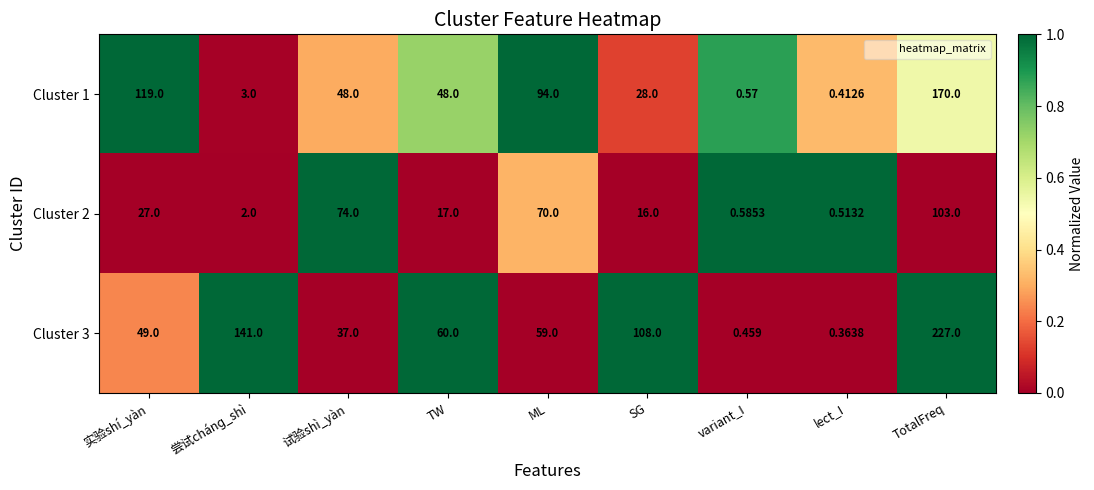

Which category has the lowest value across all series?

lect_I